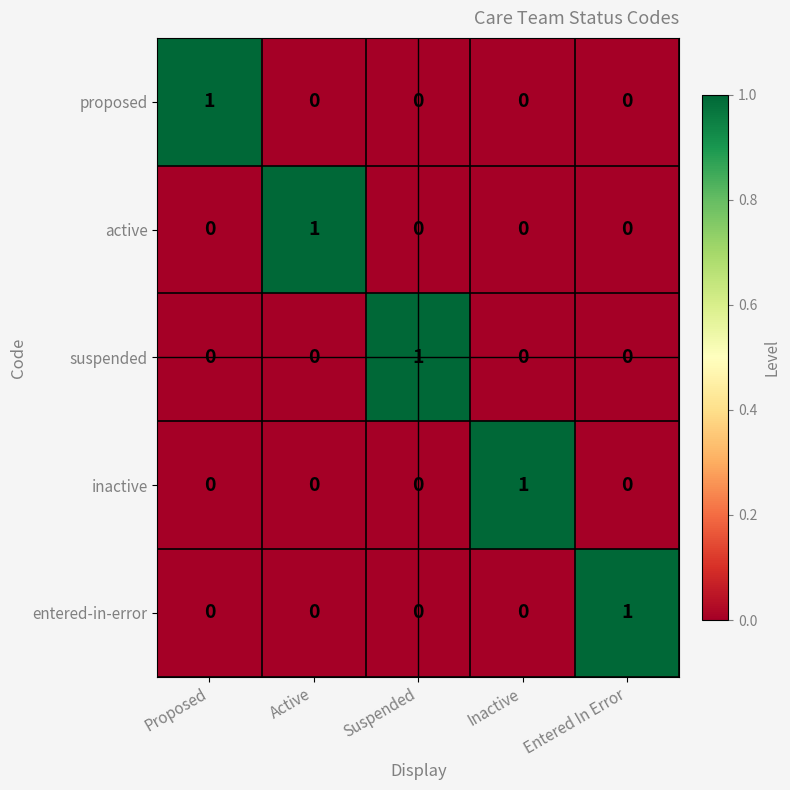

Reading left to right, extract all data points from this chart.

proposed: 1	0	0	0	0
active: 0	1	0	0	0
suspended: 0	0	1	0	0
inactive: 0	0	0	1	0
entered-in-error: 0	0	0	0	1